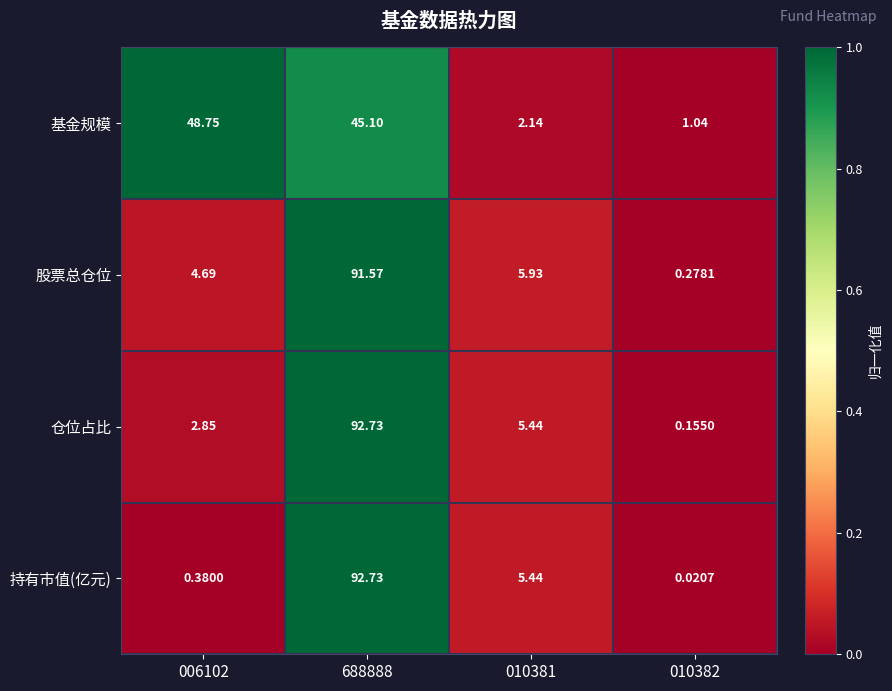

Is the value of 持有市值(亿元) at 688888 greater than the value of 仓位占比 at 010381?

Yes